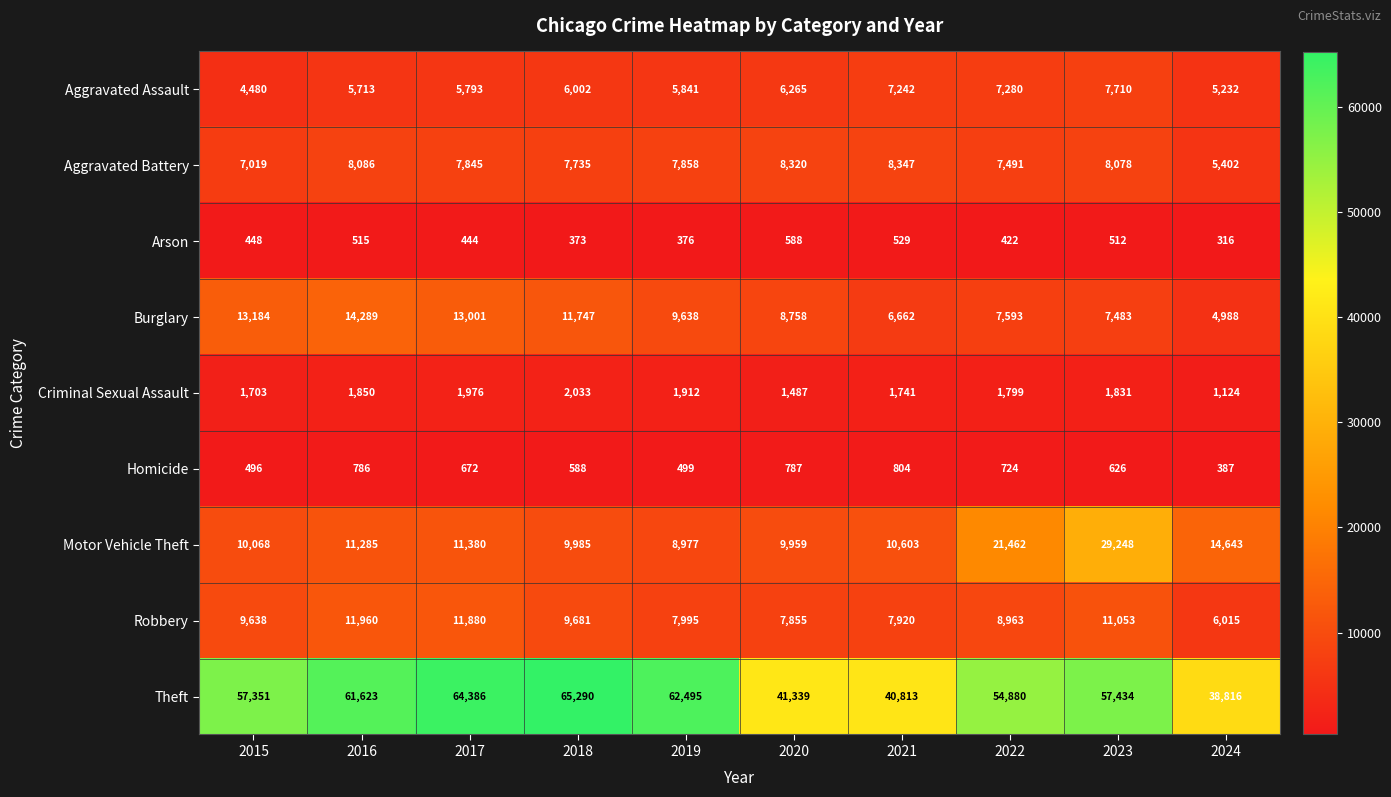

Rank the series at 2020 from lowest to highest value.

Arson, Homicide, Criminal Sexual Assault, Aggravated Assault, Robbery, Aggravated Battery, Burglary, Motor Vehicle Theft, Theft